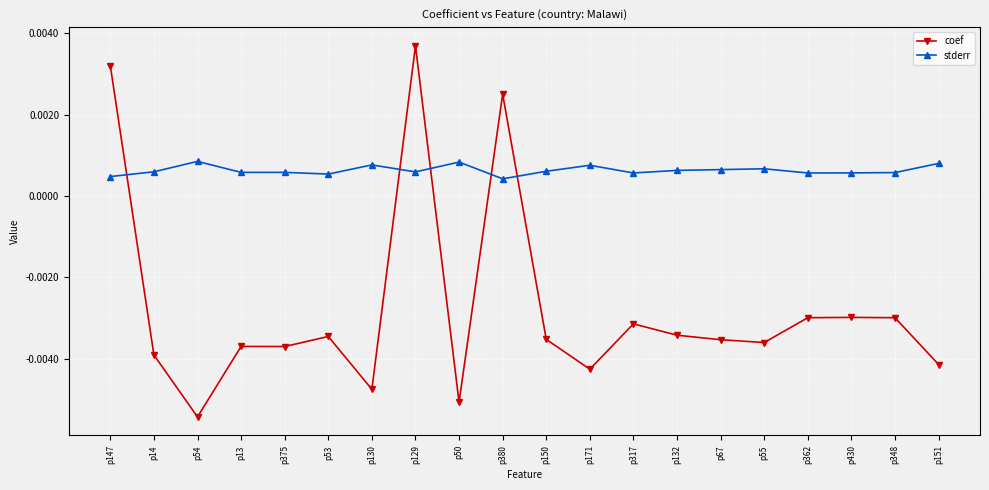

How many data points in coef are above 0?

3